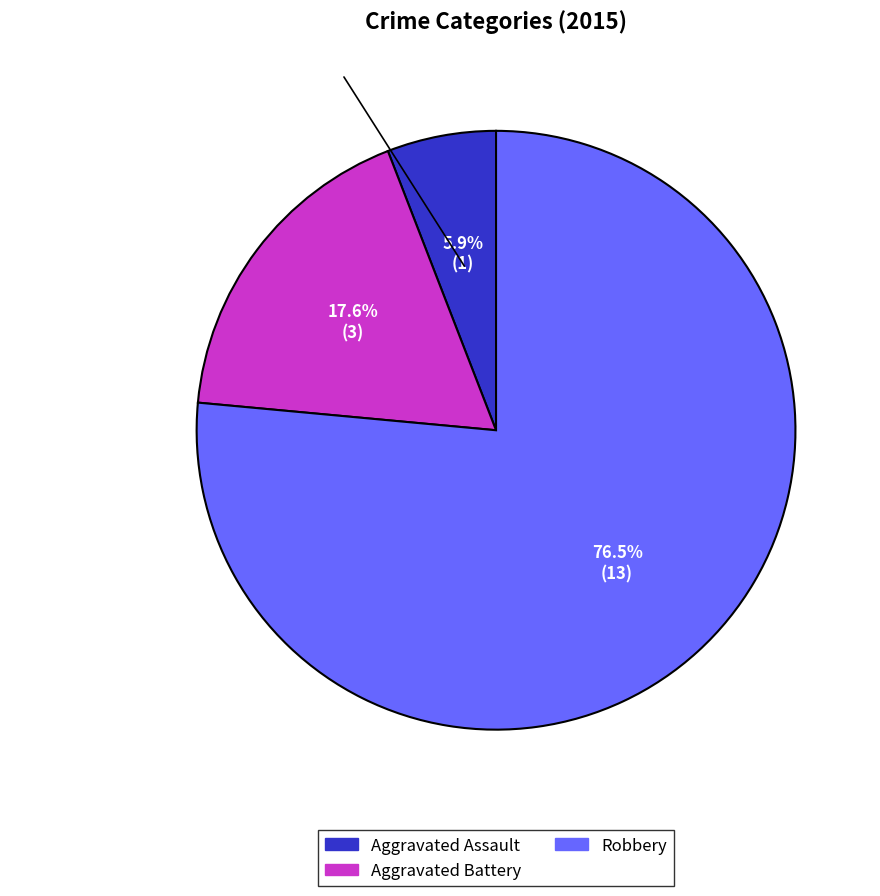

Is Robbery the majority of the pie?

Yes